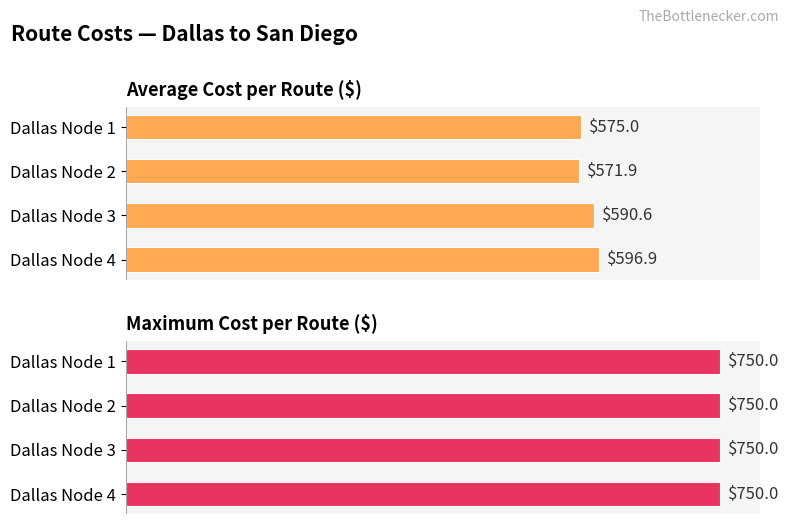

Rank the categories by Average cost value from lowest to highest.

Dallas Node 2, Dallas Node 1, Dallas Node 3, Dallas Node 4